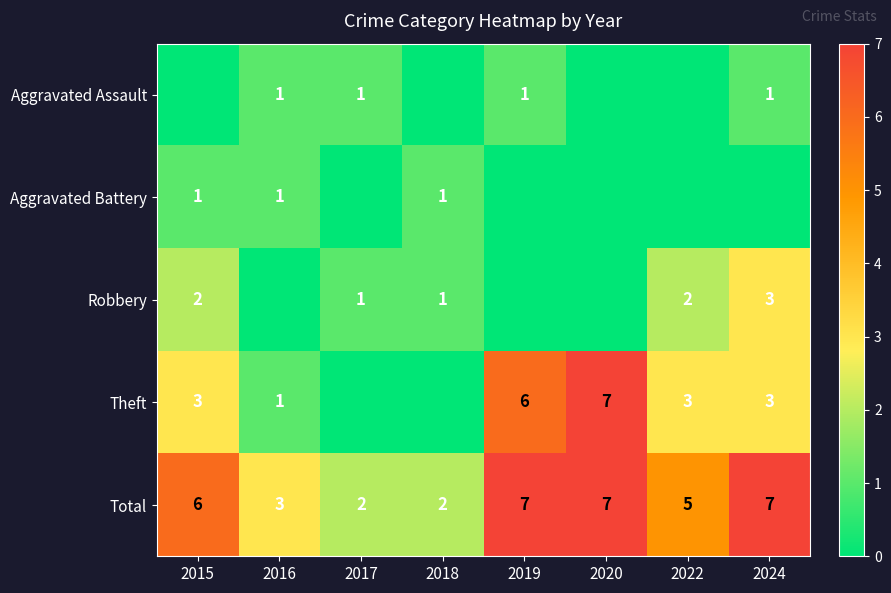

What is the maximum value for Total?

7